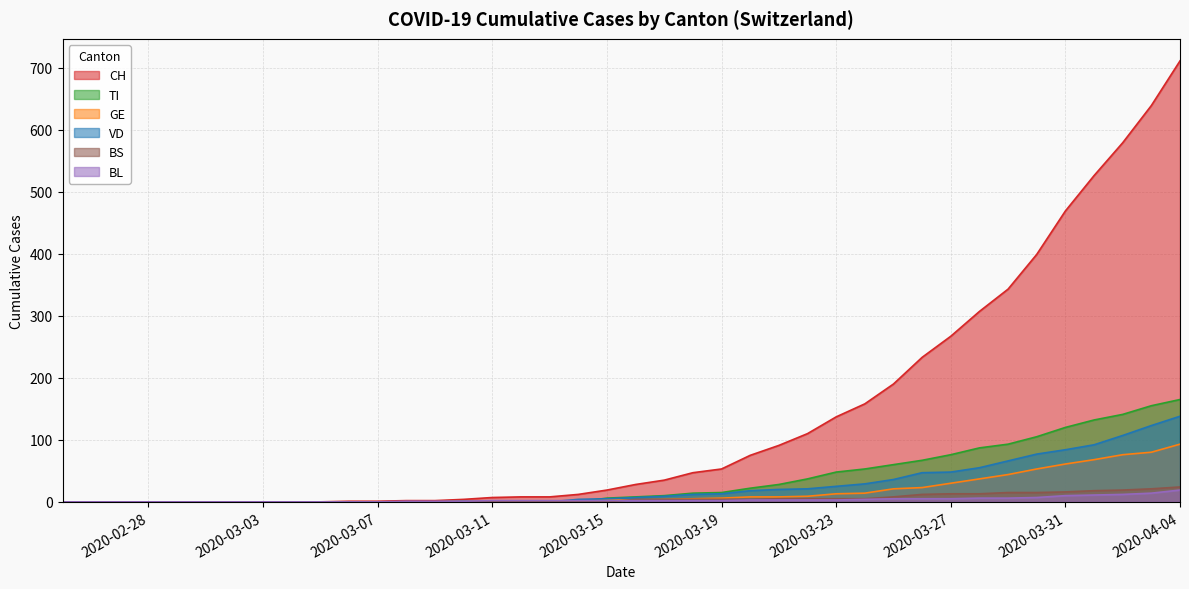

True or false: CH has more than 2 interior local peaks.

False